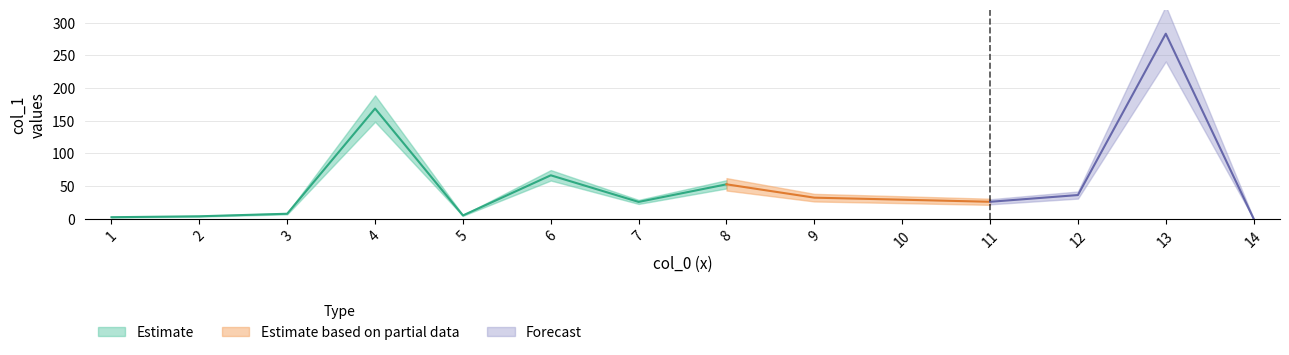

What is the value of the 13th point from the left?

283.1